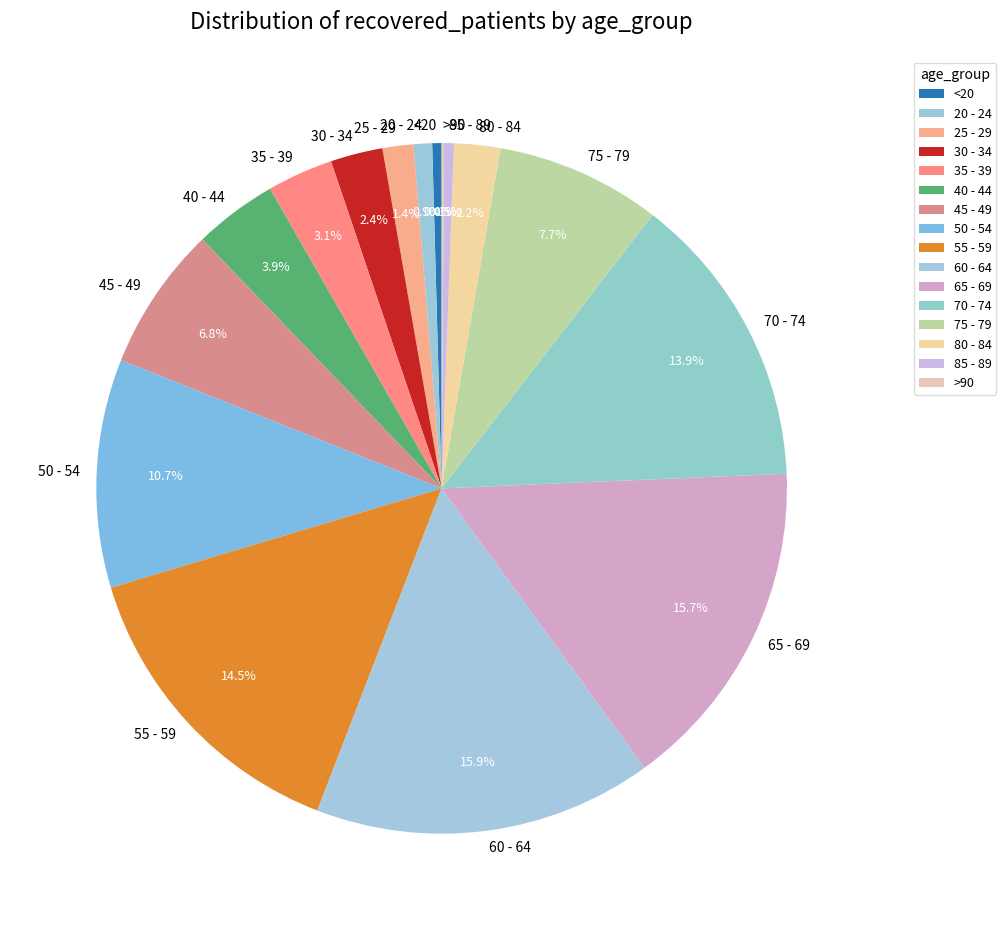

Combined, do 60 - 64 and 20 - 24 account for over 50%?

No